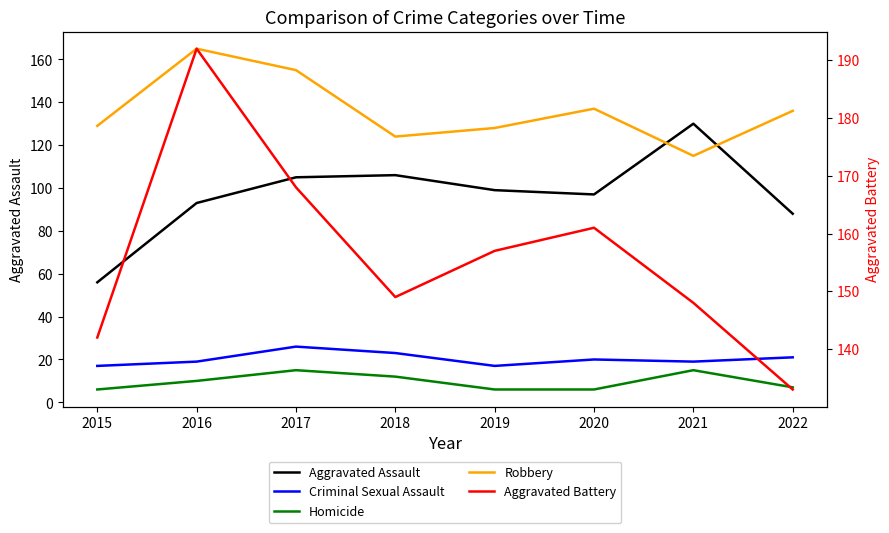

Between 2022 and 2016, which is larger?

2016